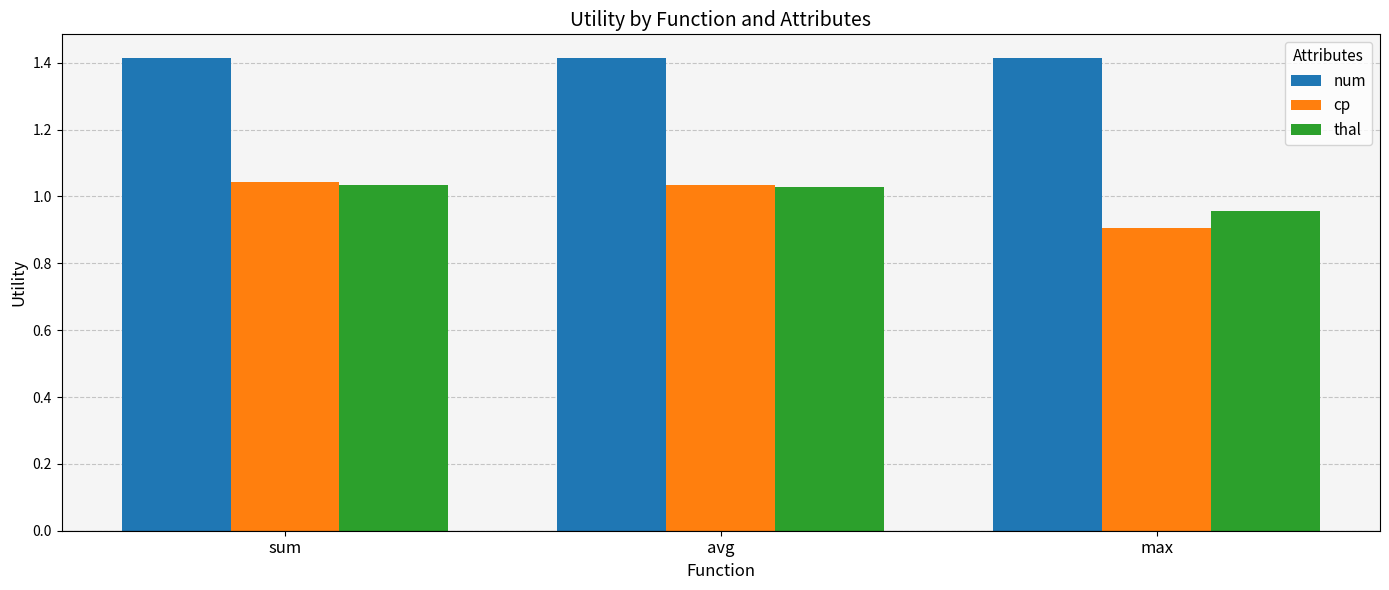

What is the greatest value displayed?

1.4